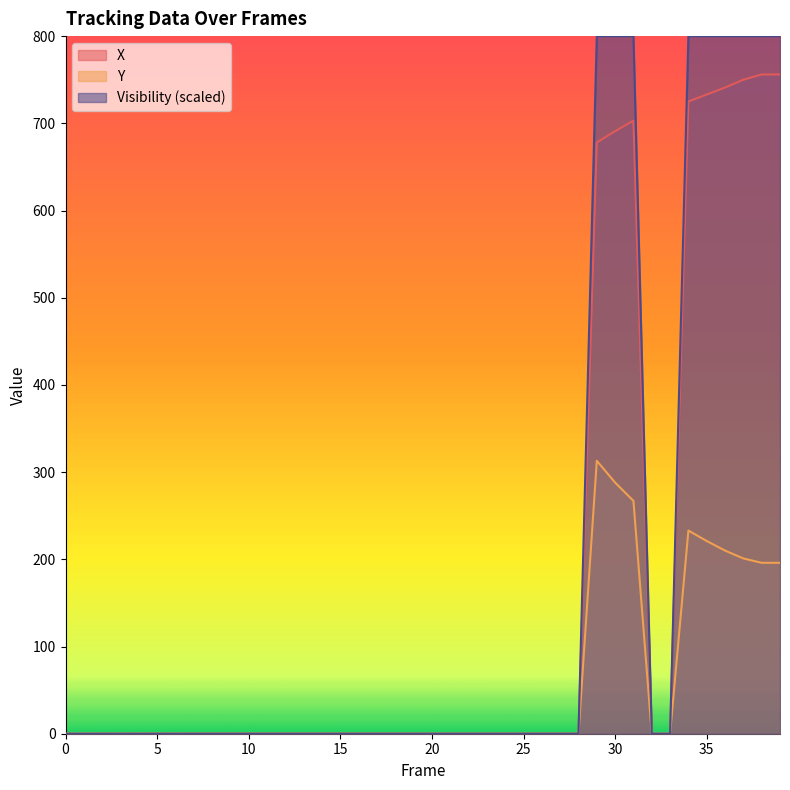

What is the average value of the X series?

163